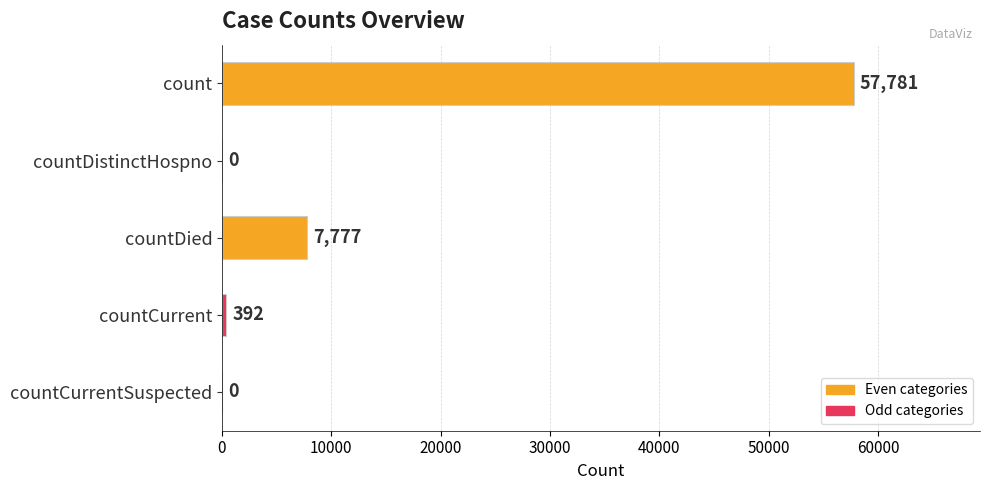

Approximately how many times larger is the value at count compared to countDied?

7.4